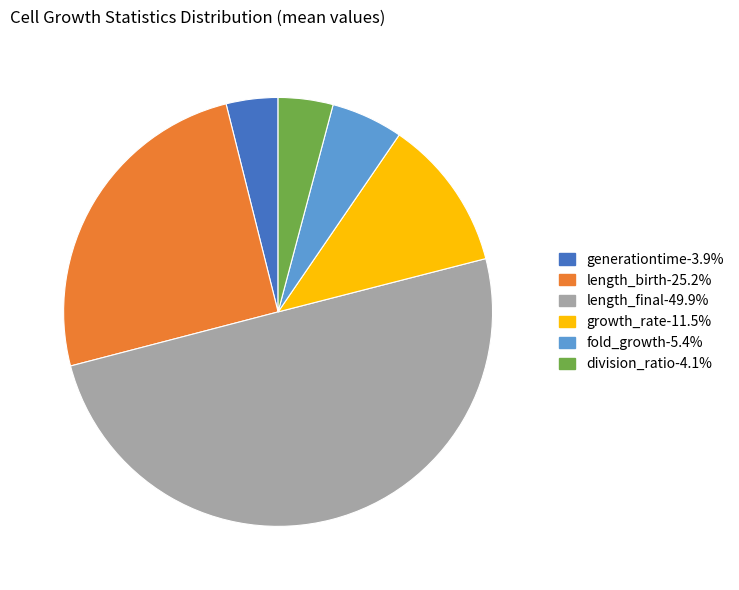

Which category has the biggest portion of the pie?

length_final